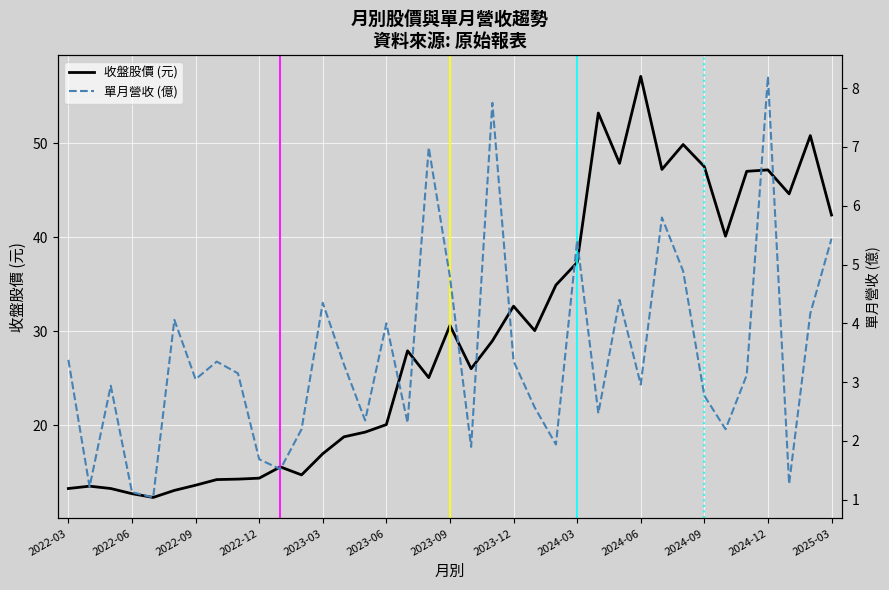

Which series has the widest spread of values?

收盤股價 (元)